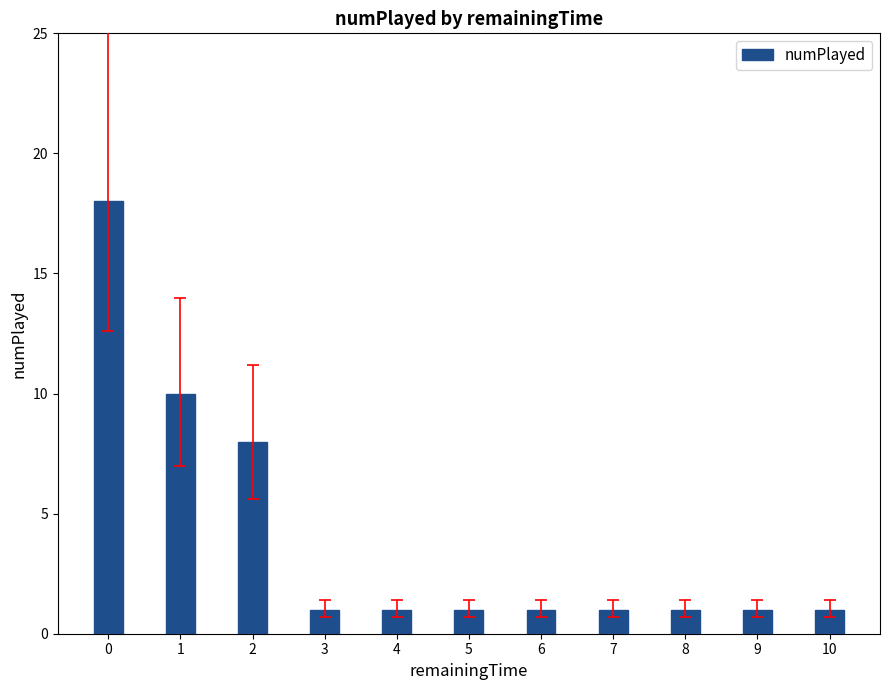

Reading left to right, what are all the values shown in this chart?

18	10	8	1	1	1	1	1	1	1	1